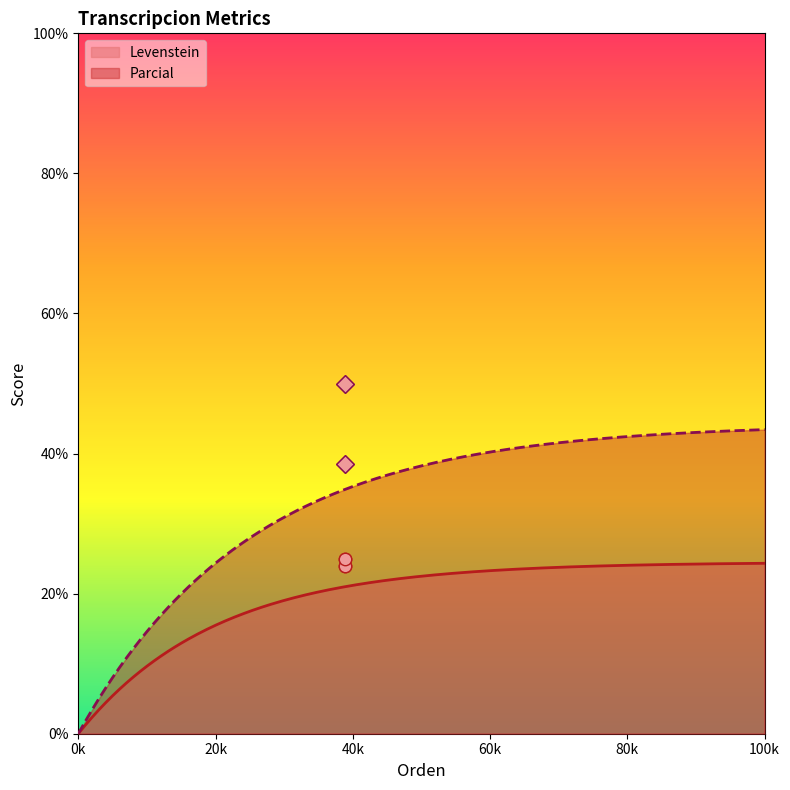

Which series has the largest total across all categories?

Parcial